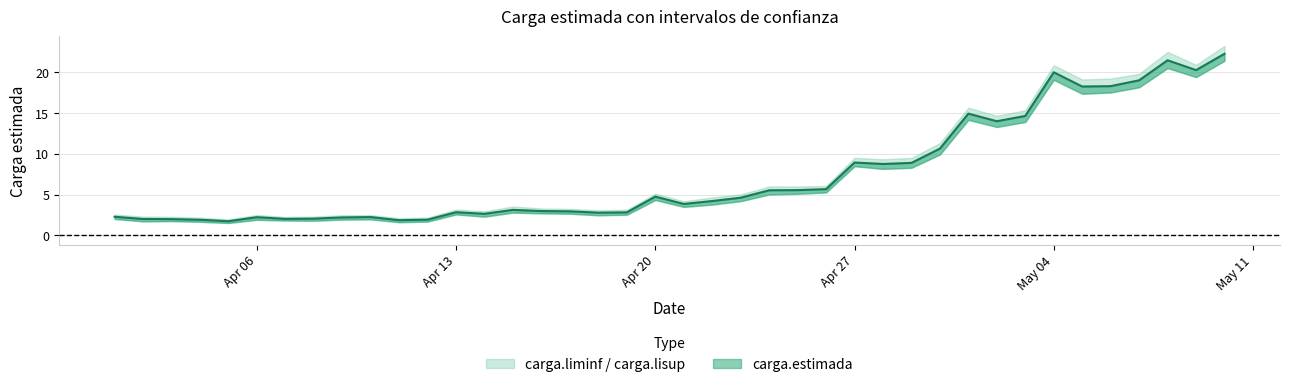

What is the value of the carga.lisup point at the 26th from the left?

6.1